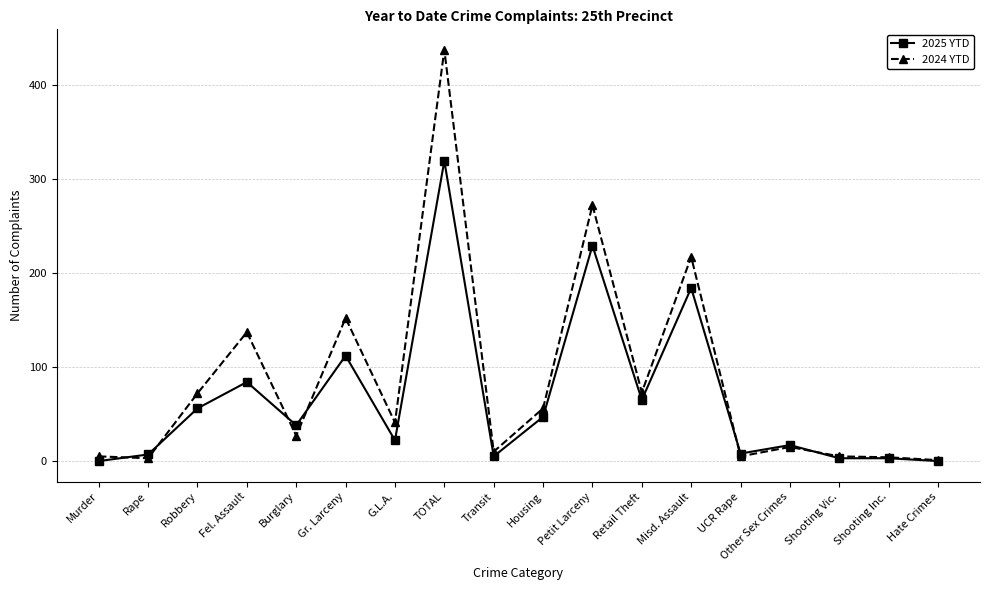

What are all the series names shown in the legend?

2025 YTD, 2024 YTD